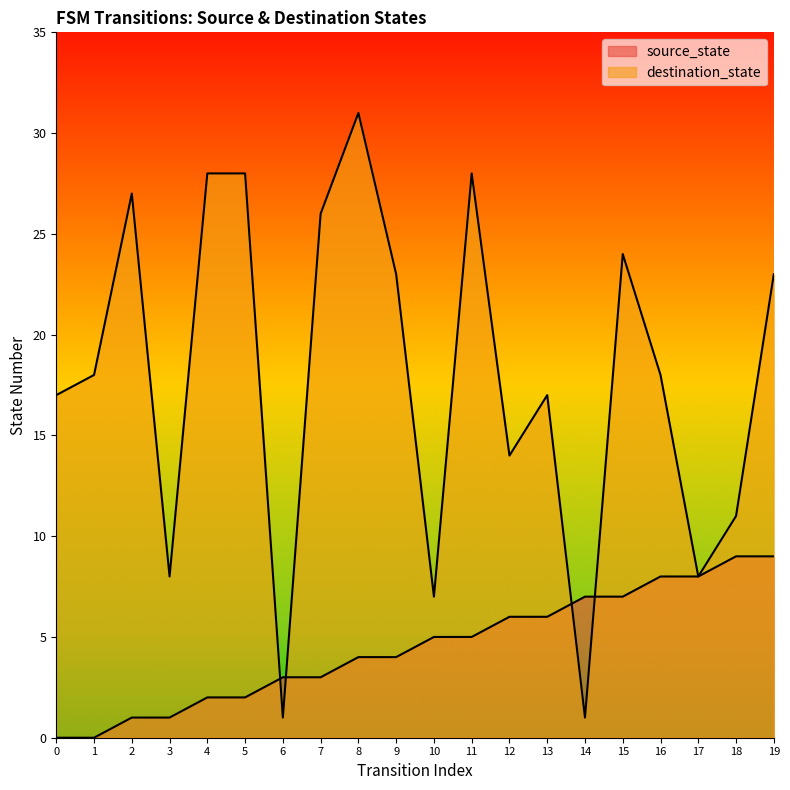

The value of source_state at 9 is 4. True or false?

True